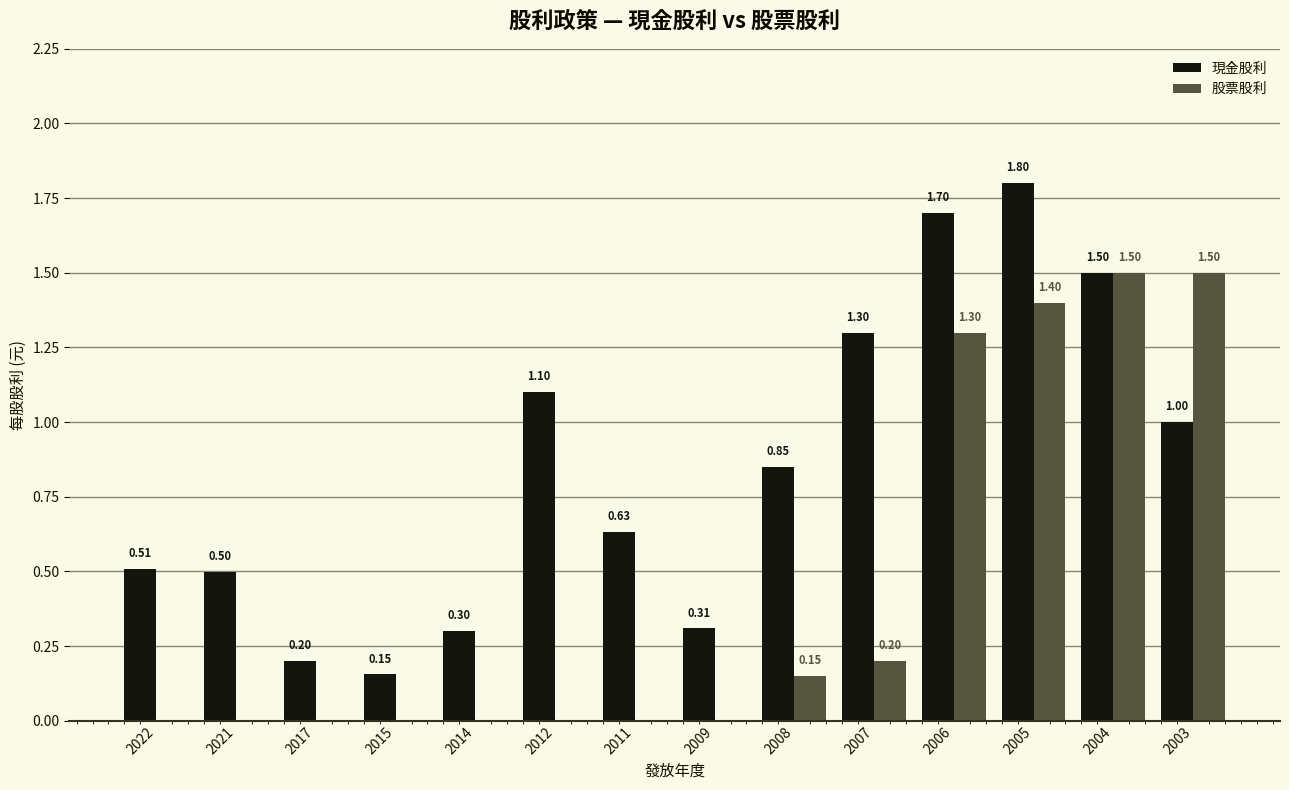

Which series changed the most between 2011 and 2004?

股票股利